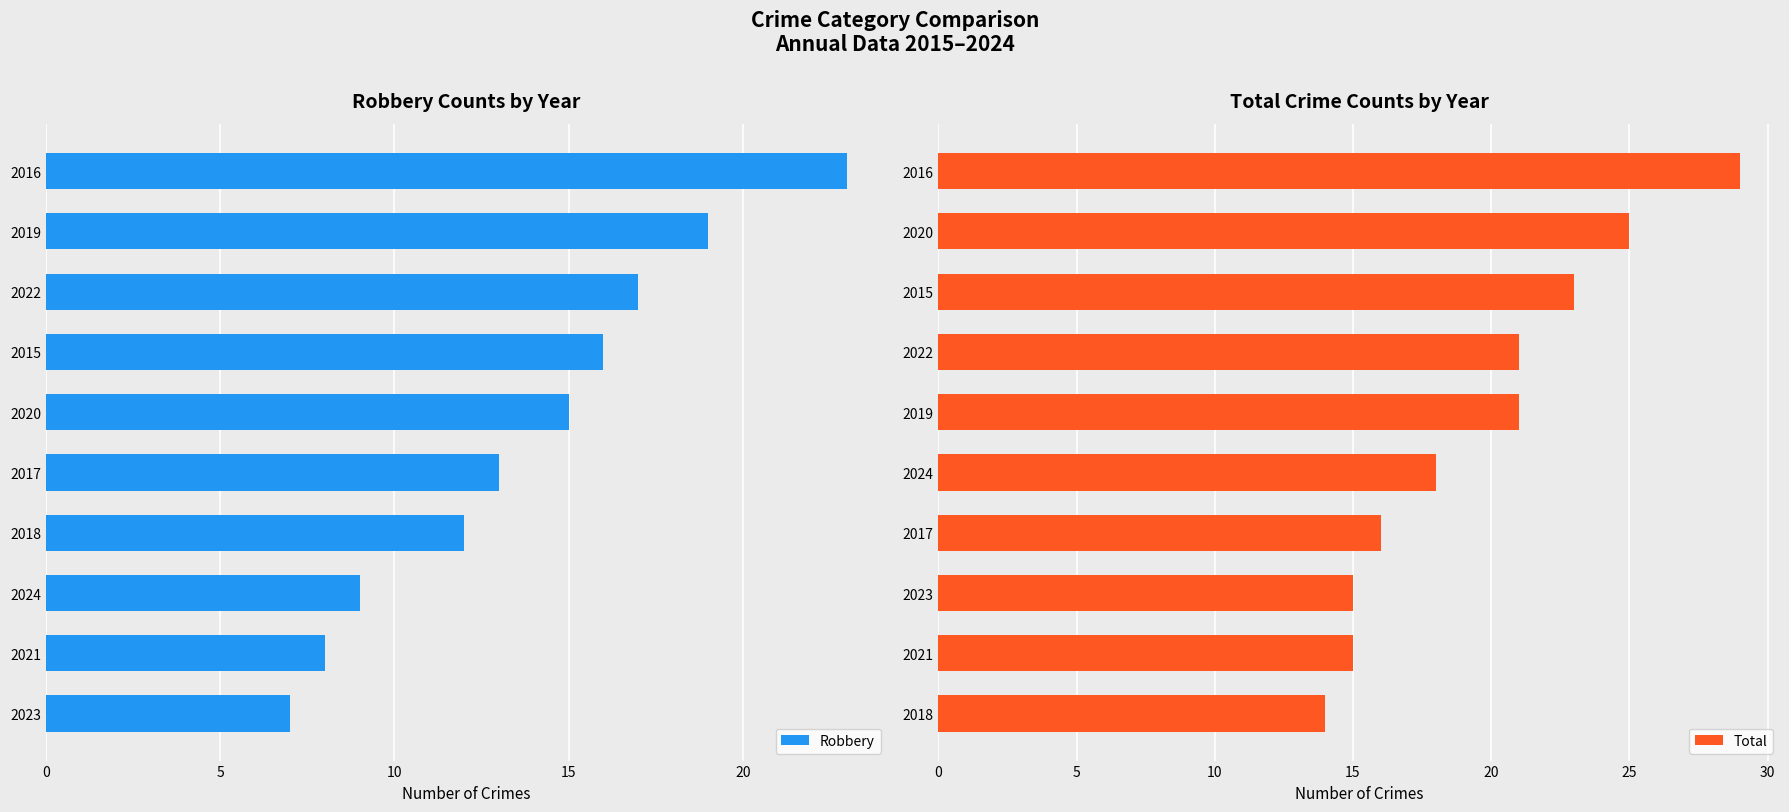

What is the value of the Total bar at the 8th from the left?

23